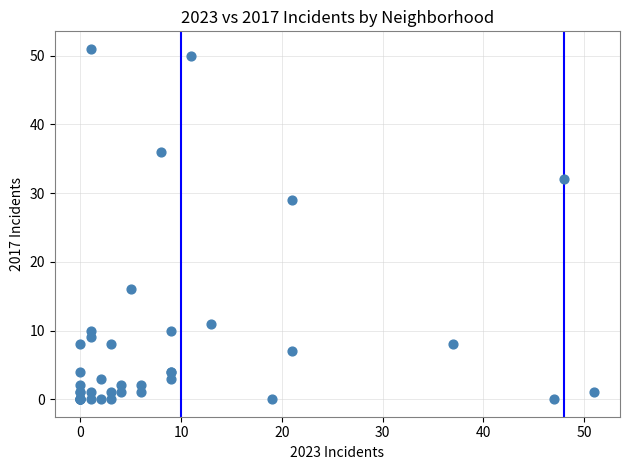

What Y value in the scatter plot is closest to 25?

29